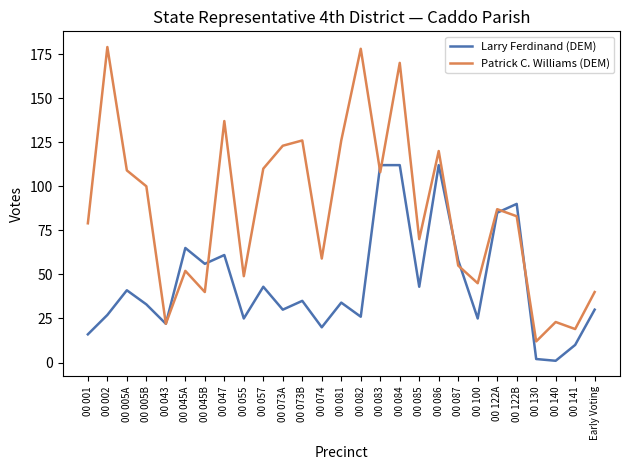

Which series ends up on top after the final intersection of Larry Ferdinand (DEM) and Patrick C. Williams (DEM)?

Patrick C. Williams (DEM)